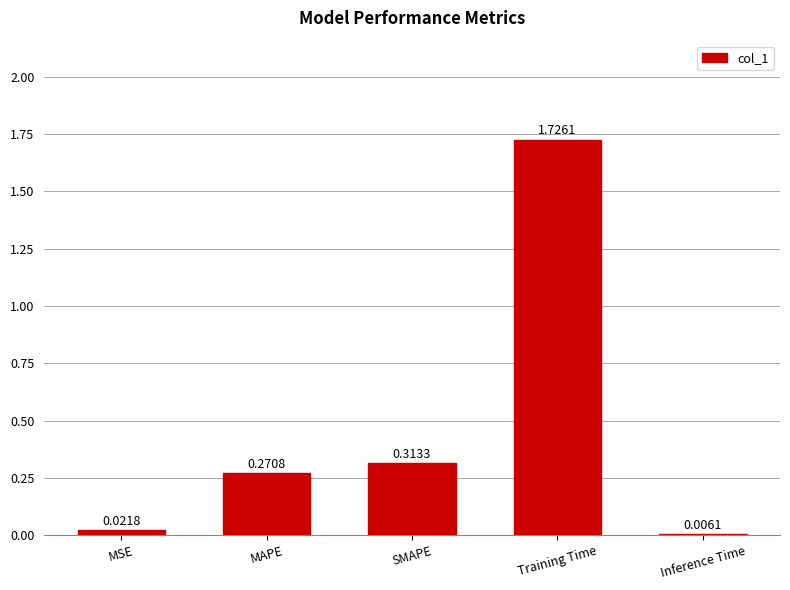

The value at SMAPE is 0.1. True or false?

False